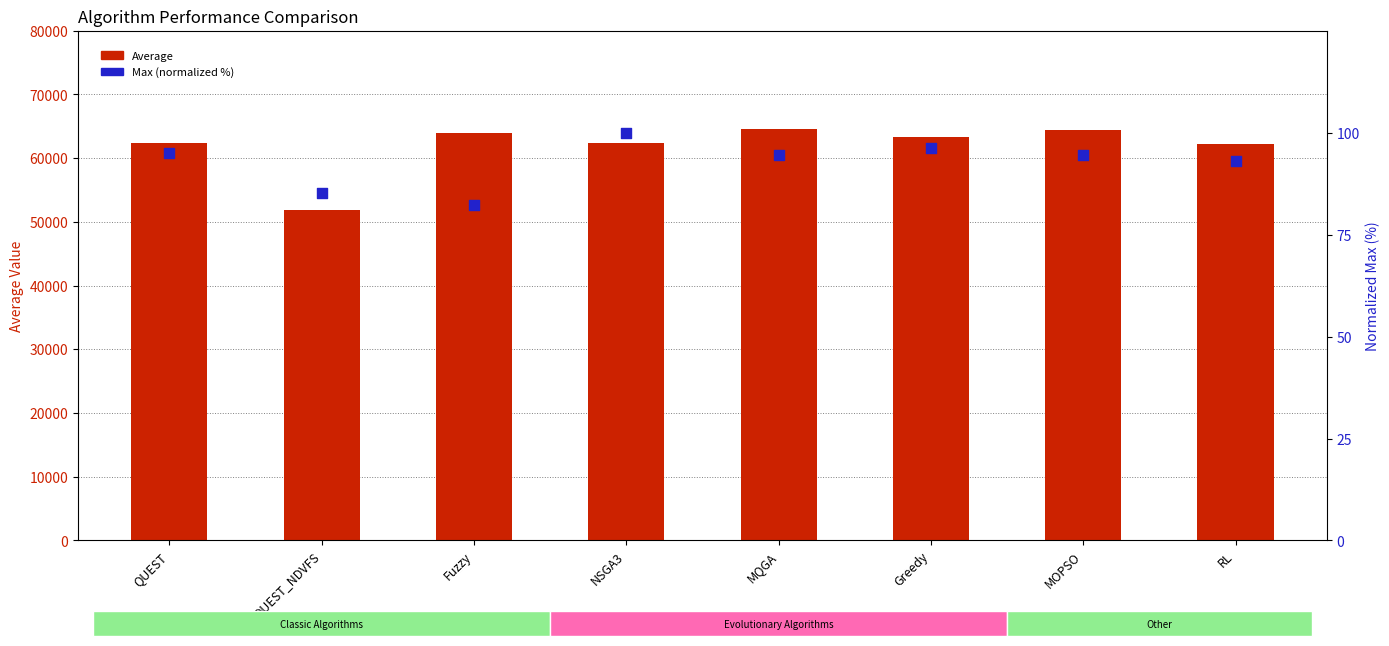

What is the total value across all series at MQGA?

64674.6